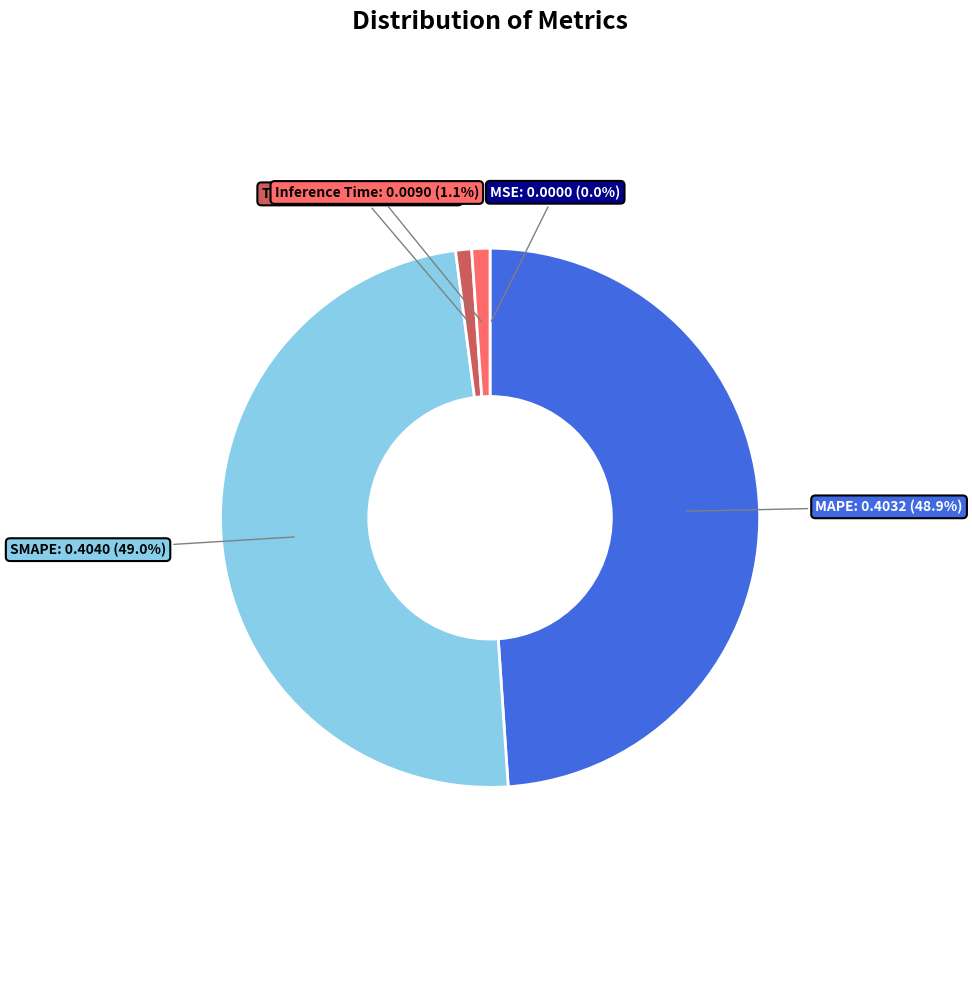

True or false: SMAPE accounts for 49% of the total.

True